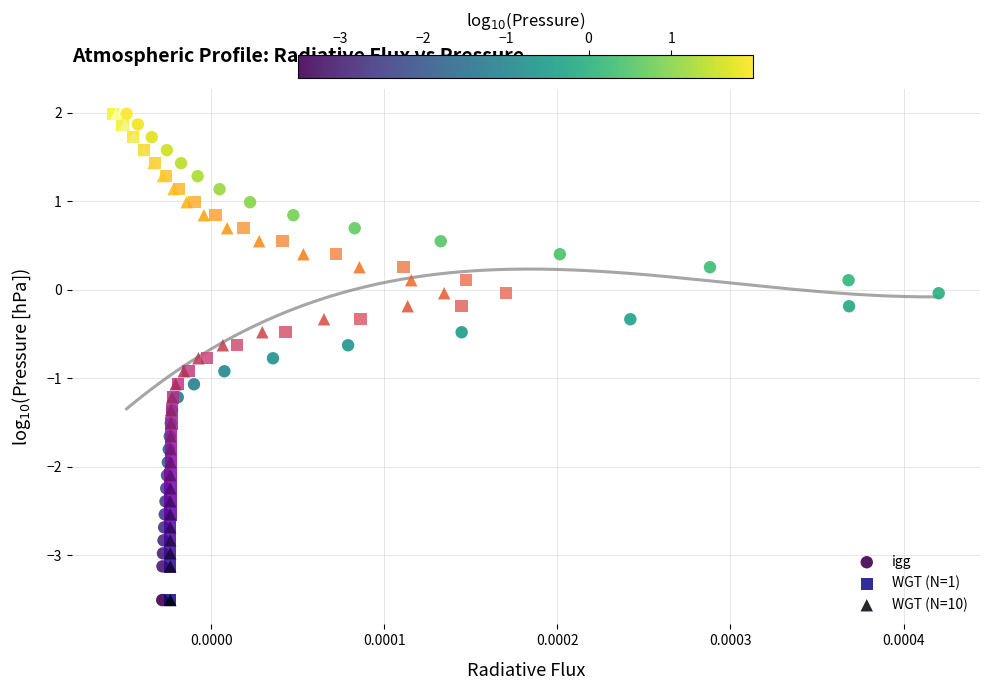

What are all the series names shown in the legend?

igg, WGT (N=1), WGT (N=10)